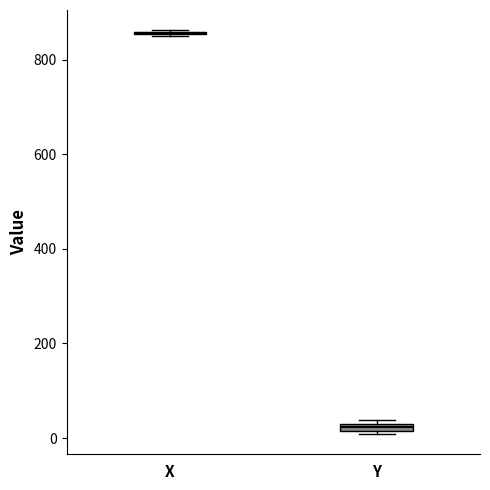

Where is the lower edge of the box for Y on the y-axis? The values are not printed on the chart, so give them approximately, as read against the axis.

20